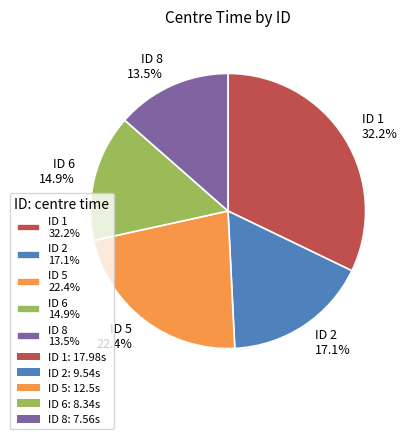

Rank the categories by value from lowest to highest.

ID 8 13.5%, ID 6 14.9%, ID 2 17.1%, ID 5 22.4%, ID 1 32.2%